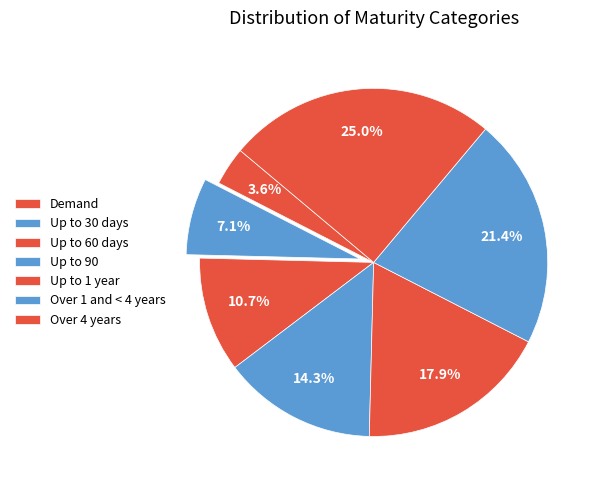

Rank the categories by value from lowest to highest.

Demand, Up to 30 days, Up to 60 days, Up to 90, Up to 1 year, Over 1 and < 4 years, Over 4 years